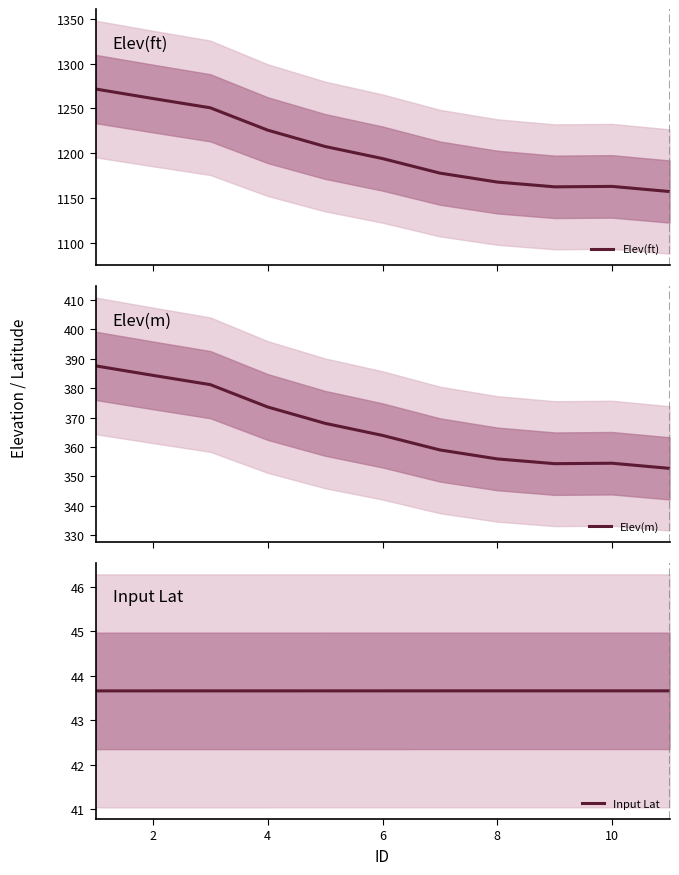

True or false: Input Lat has more than 1 interior local peaks.

False